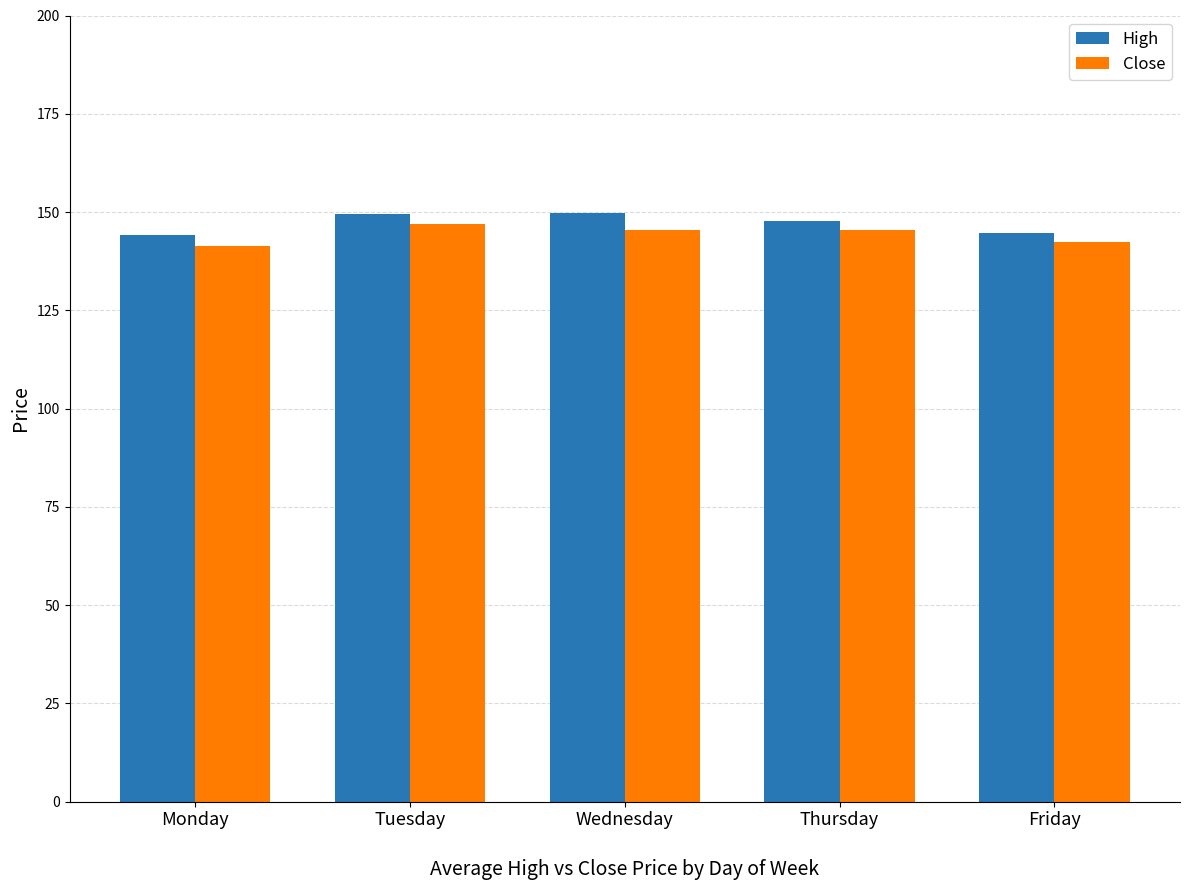

What is the spread (max minus min) of values at Thursday?

2.3